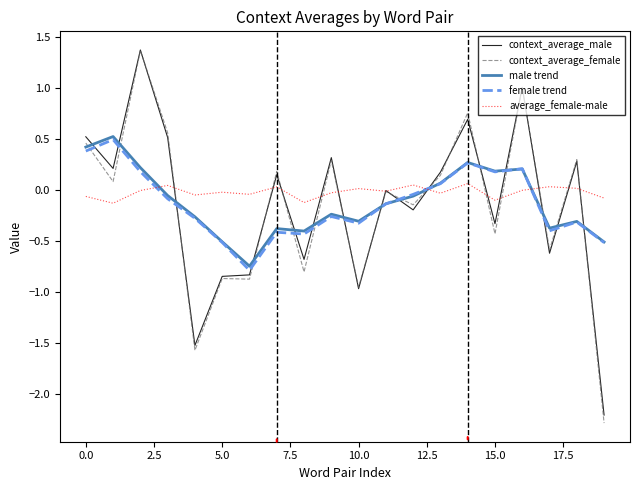

How many times do male trend and context_average_male cross each other?

15